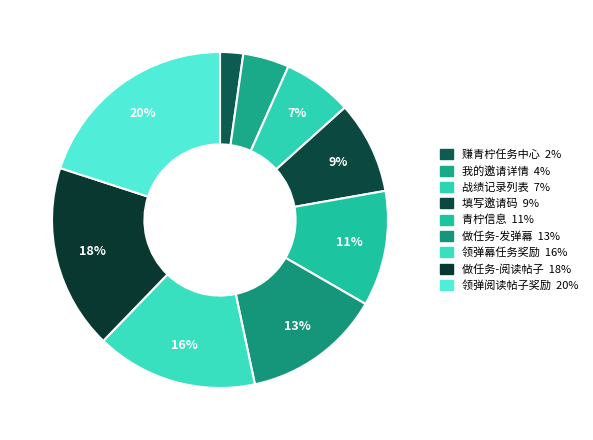

What is the largest slice in the pie chart?

领弹阅读帖子奖励